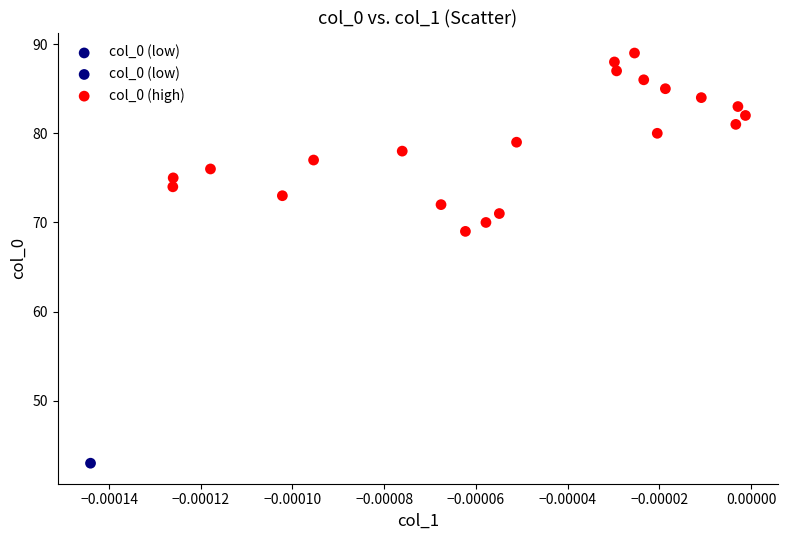

What Y value in the scatter plot is closest to 66?

69